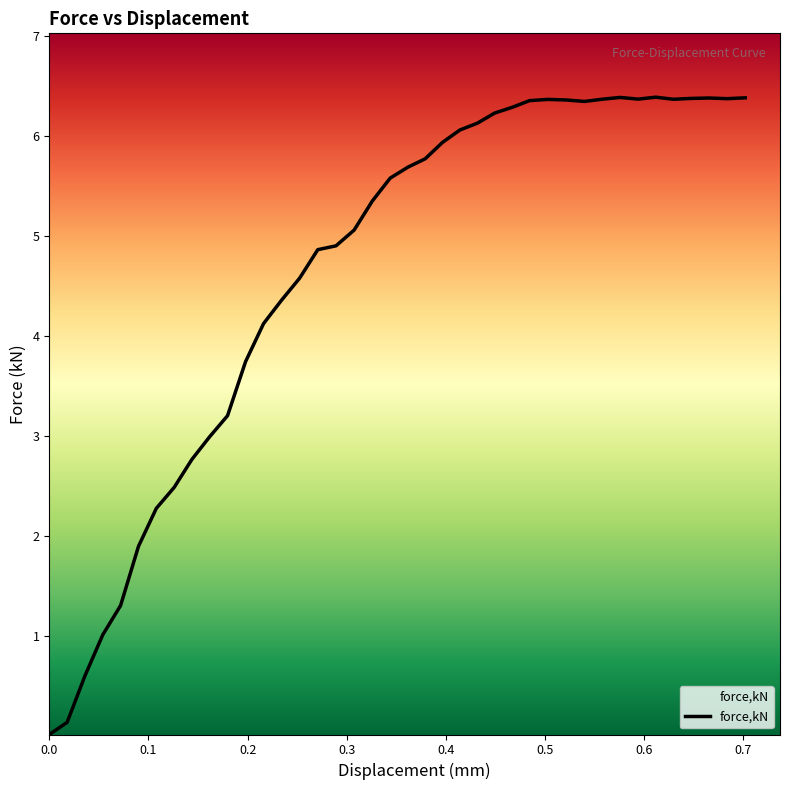

What is the difference between the maximum and minimum values?

6.4